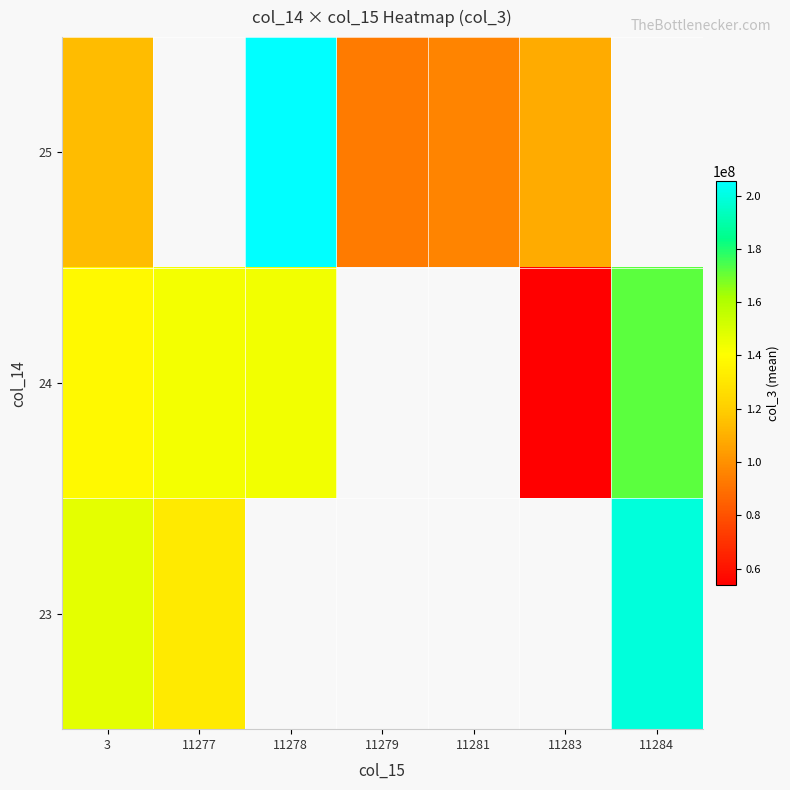

Is the value of 24 at 11284 greater than the value of 25 at 11277?

No